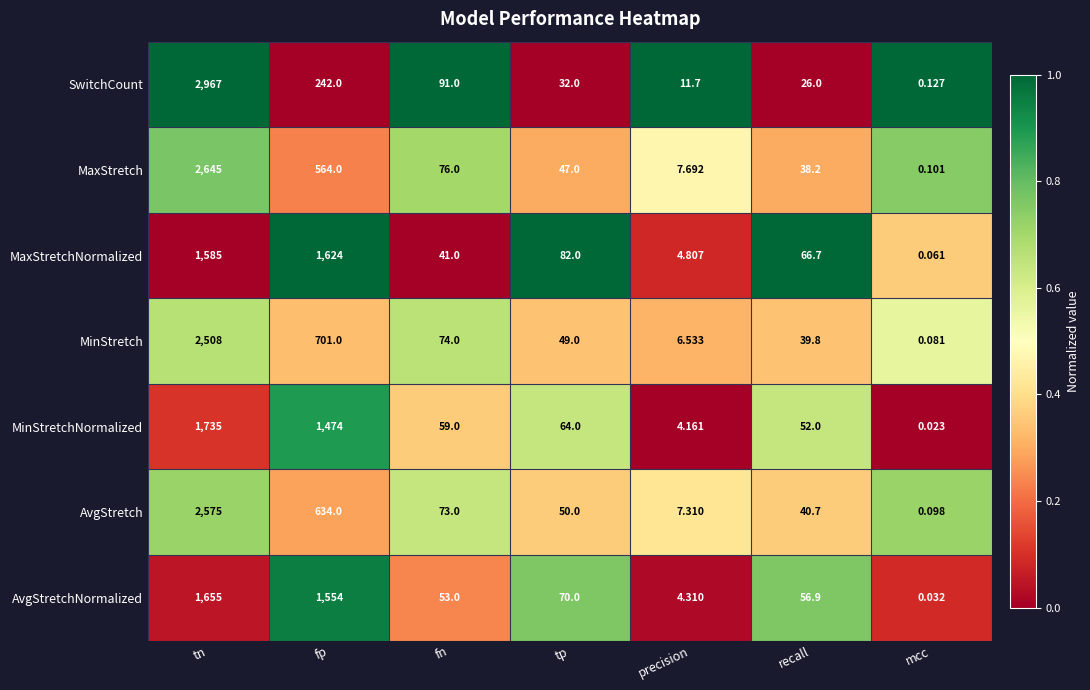

Is the value of MaxStretchNormalized at mcc greater than the value of AvgStretchNormalized at precision?

No